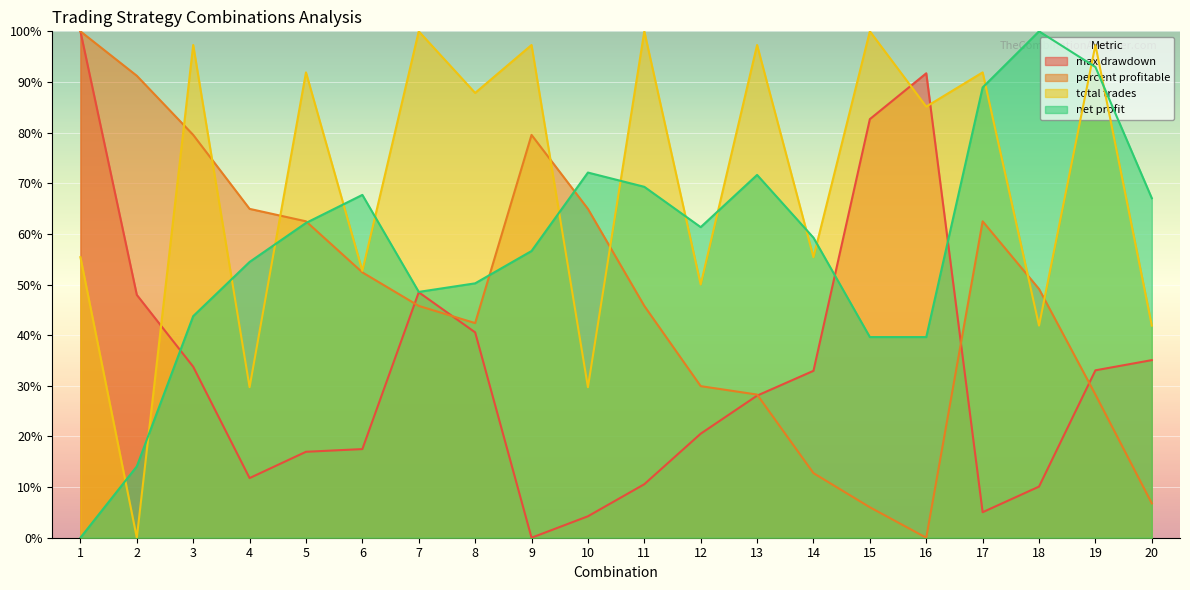

Does the chart display data point markers on the line(s)?

No